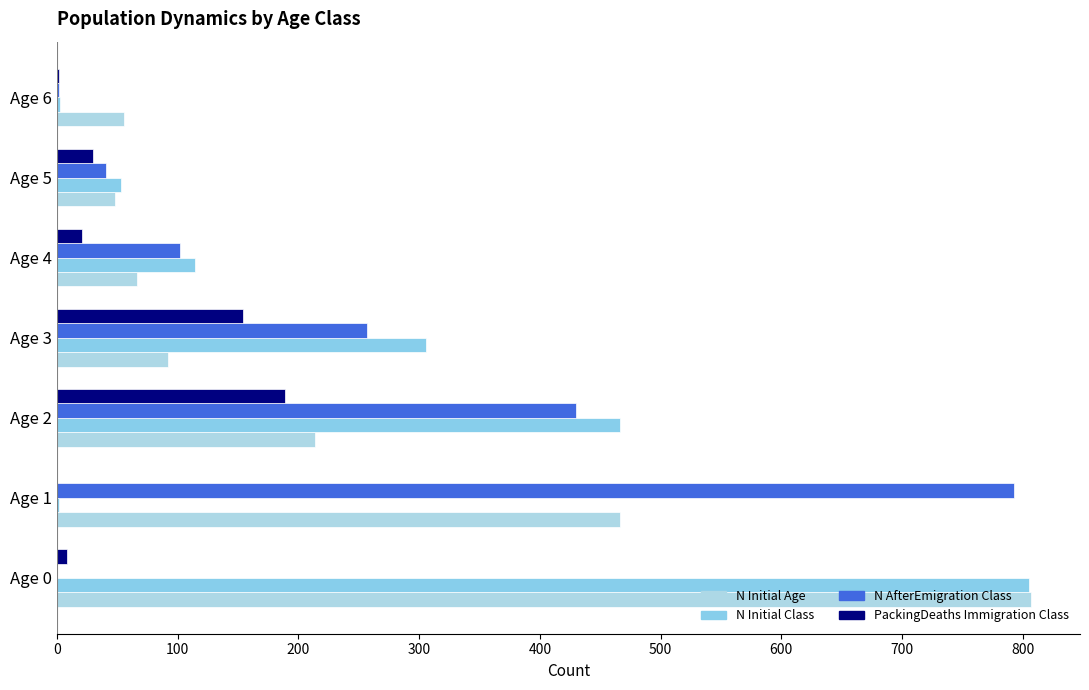

Reading left to right, list all the values displayed in this chart.

N_Initial_Age: 807	466	214	92	66	48	56
N_Initial_Class: 805	2	466	306	114	53	3
N_AfterEmigration_Class: 0	793	430	257	102	41	2
PackingDeaths_Immigration_Class: 8	0	189	154	21	30	2